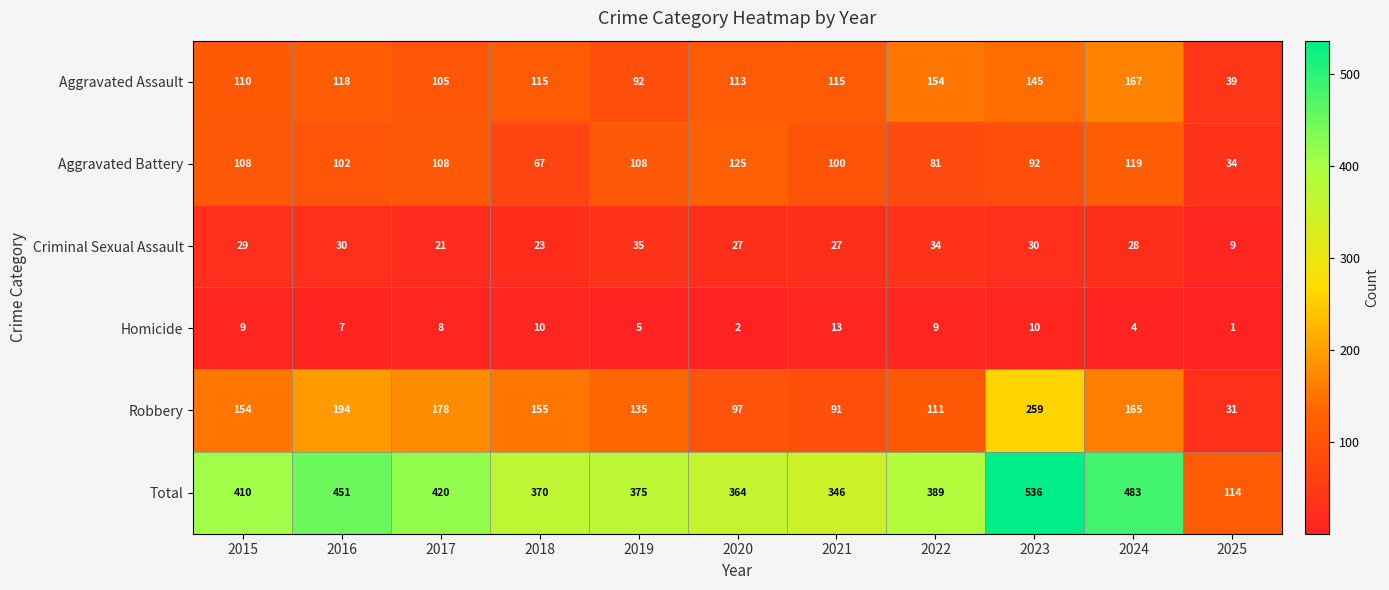

Which series has the widest spread of values?

Total